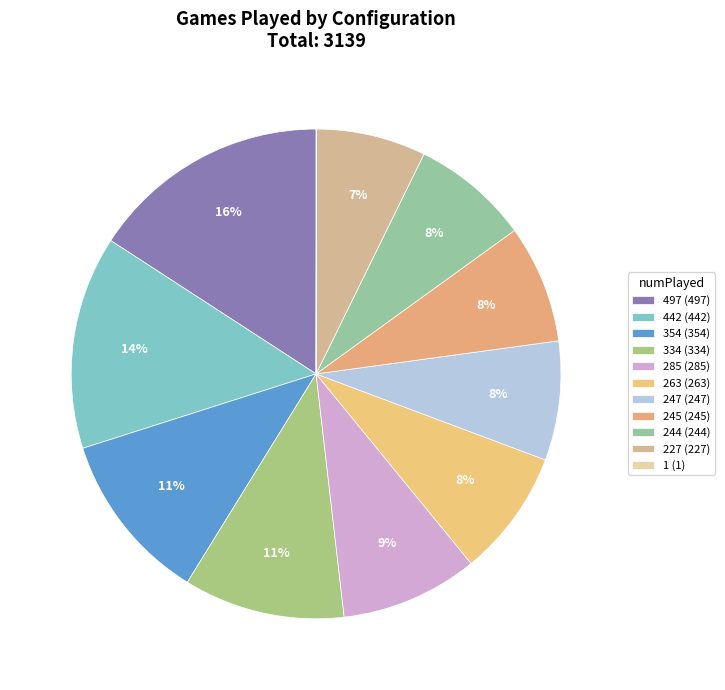

Combined, do 285 and 263 account for over 50%?

No